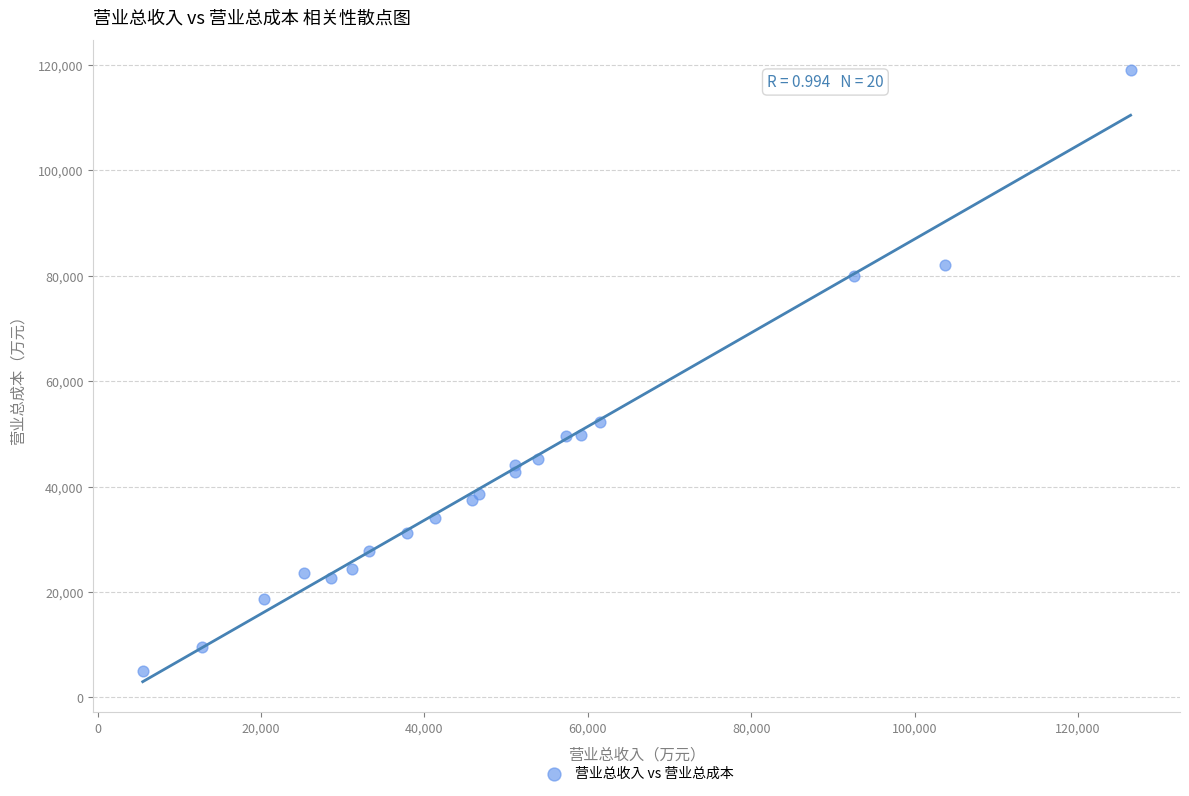

What Y value in the scatter plot is closest to 61922?

52291